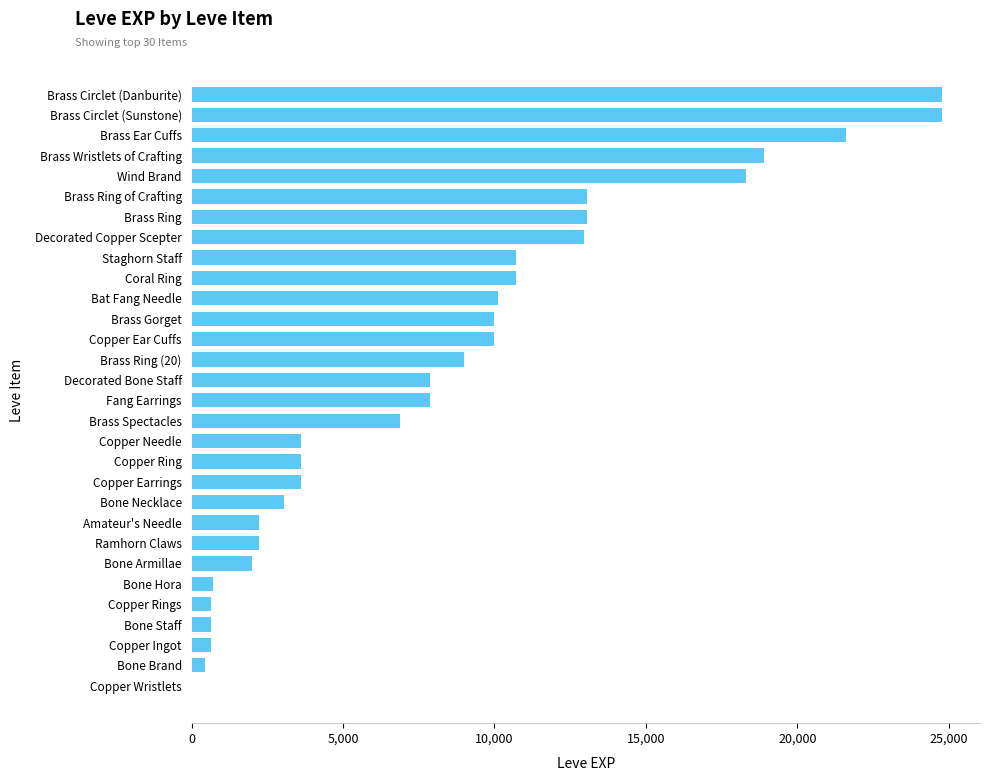

How many distinct data groups are displayed?

1